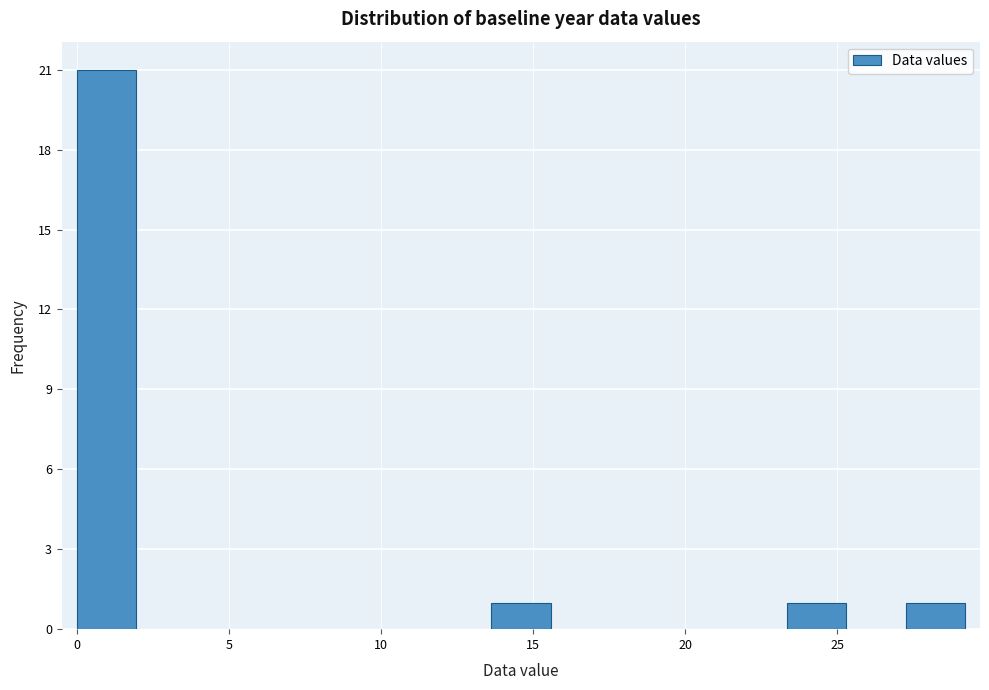

Around what value on the x-axis is the tallest bar? Give the approximate position of its centre, as read against the axis.

1.0